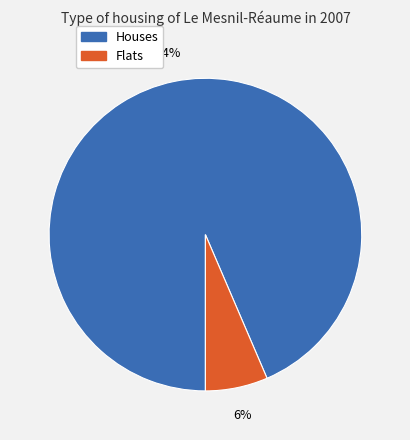

To the nearest percent, what is the average slice percentage?

50%